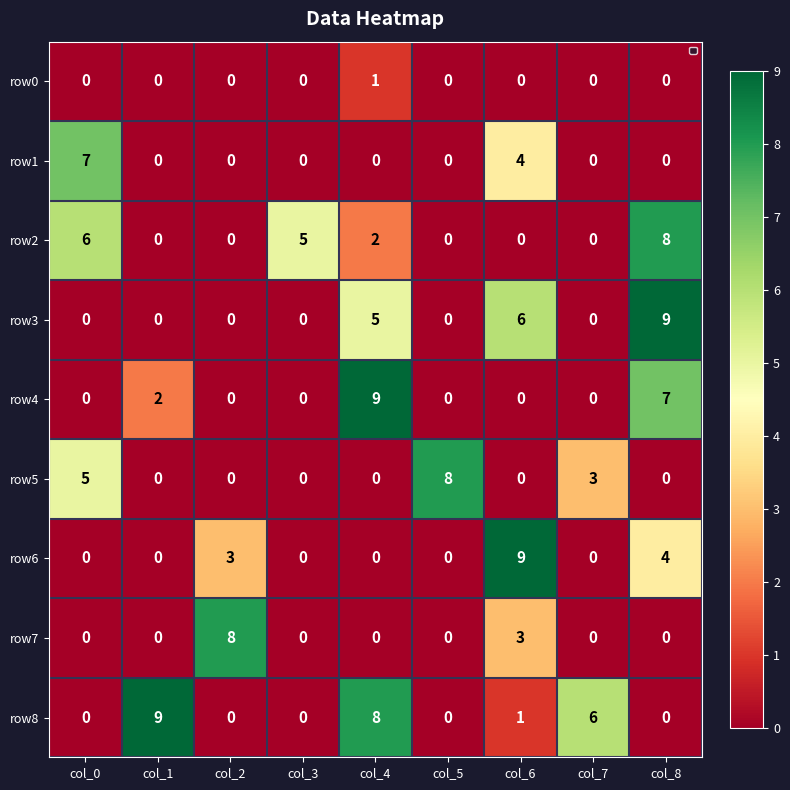

Is the value of row8 at col_8 greater than the value of row2 at col_8?

No